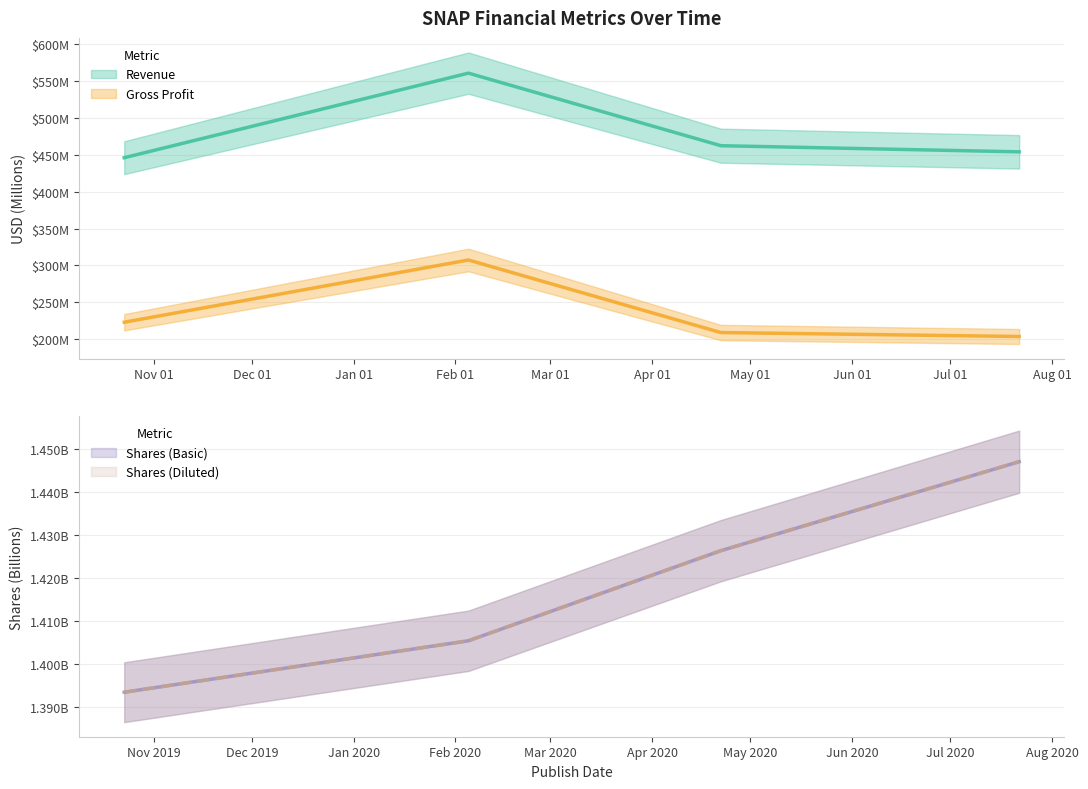

At 2020-04-22, list the series in order from largest to smallest.

Revenue, Gross Profit, Shares (Basic), Shares (Diluted)